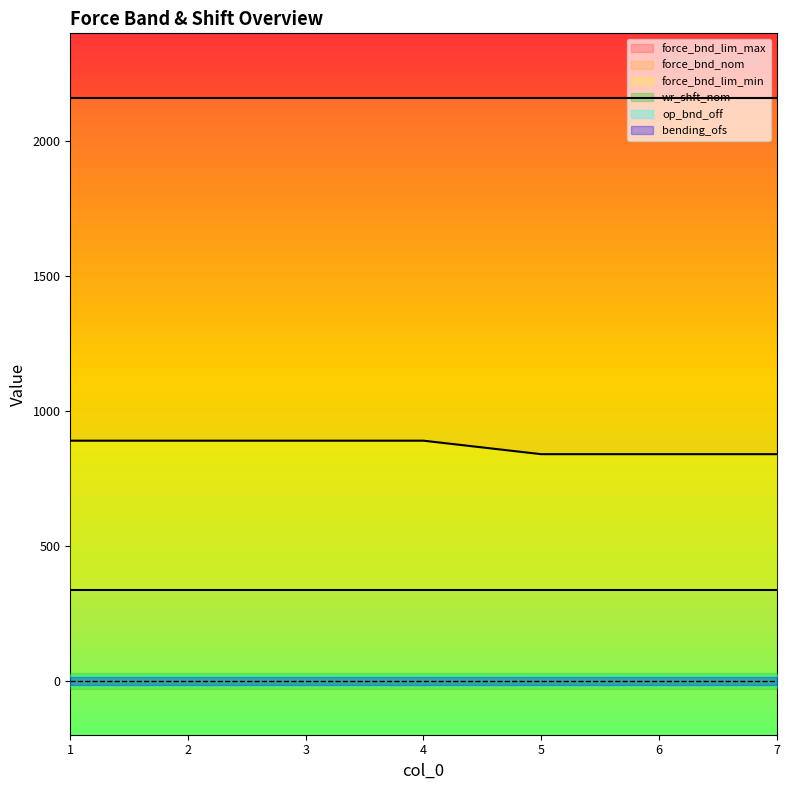

What is the total value across all series at 2?

3386